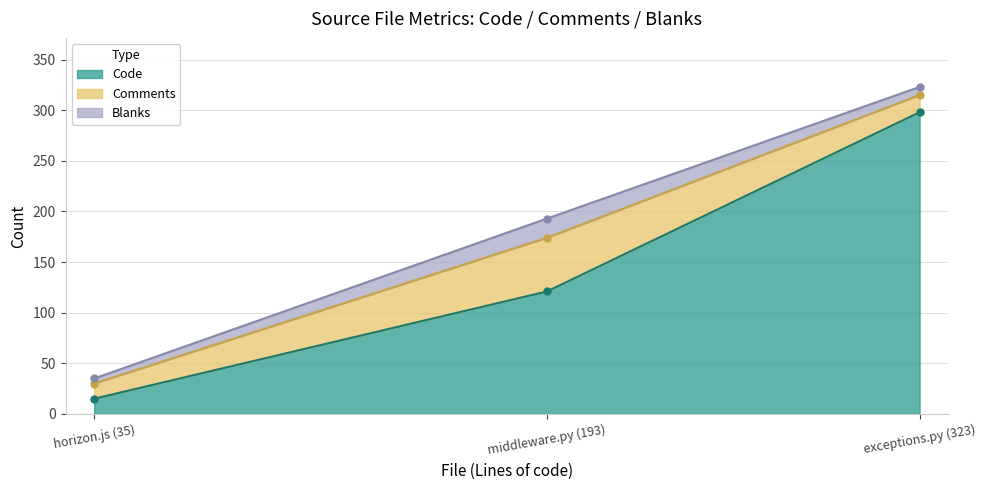

List the series in order of their peak value, lowest first.

Blanks, Comments, Code